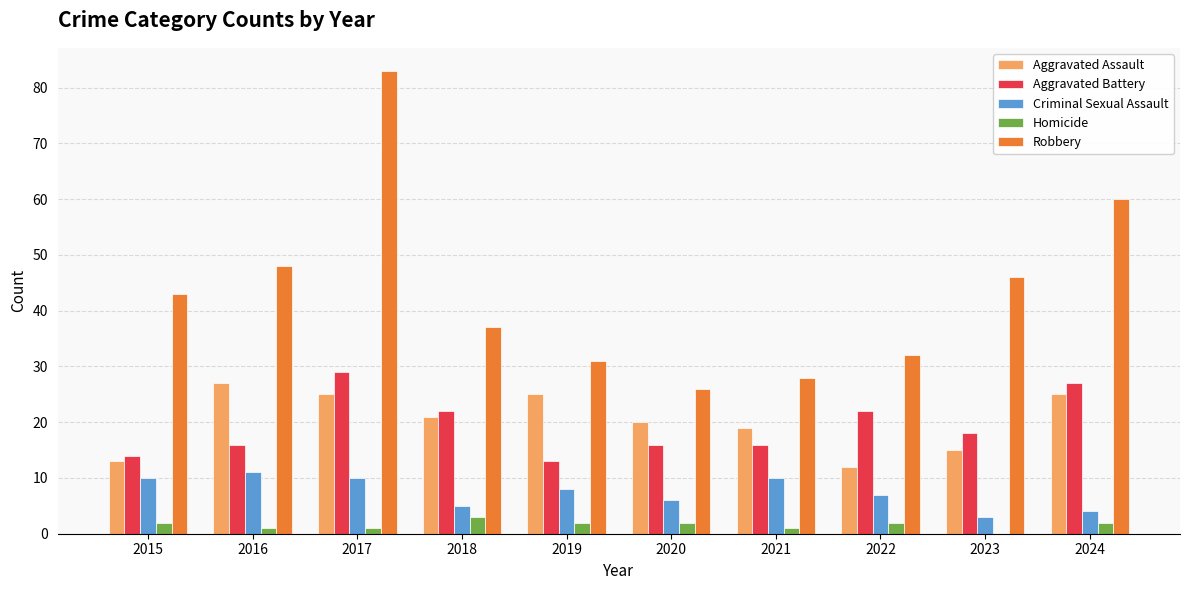

How many data points does each series have?

10